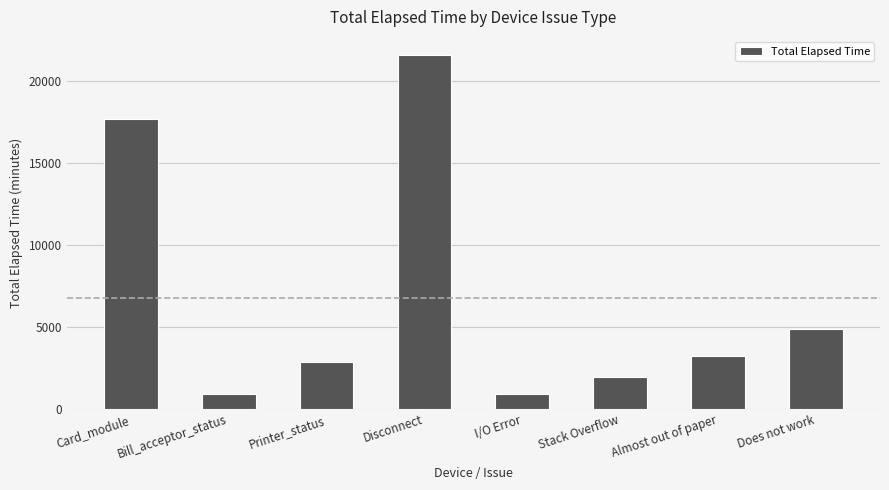

How many bars are there in total?

8